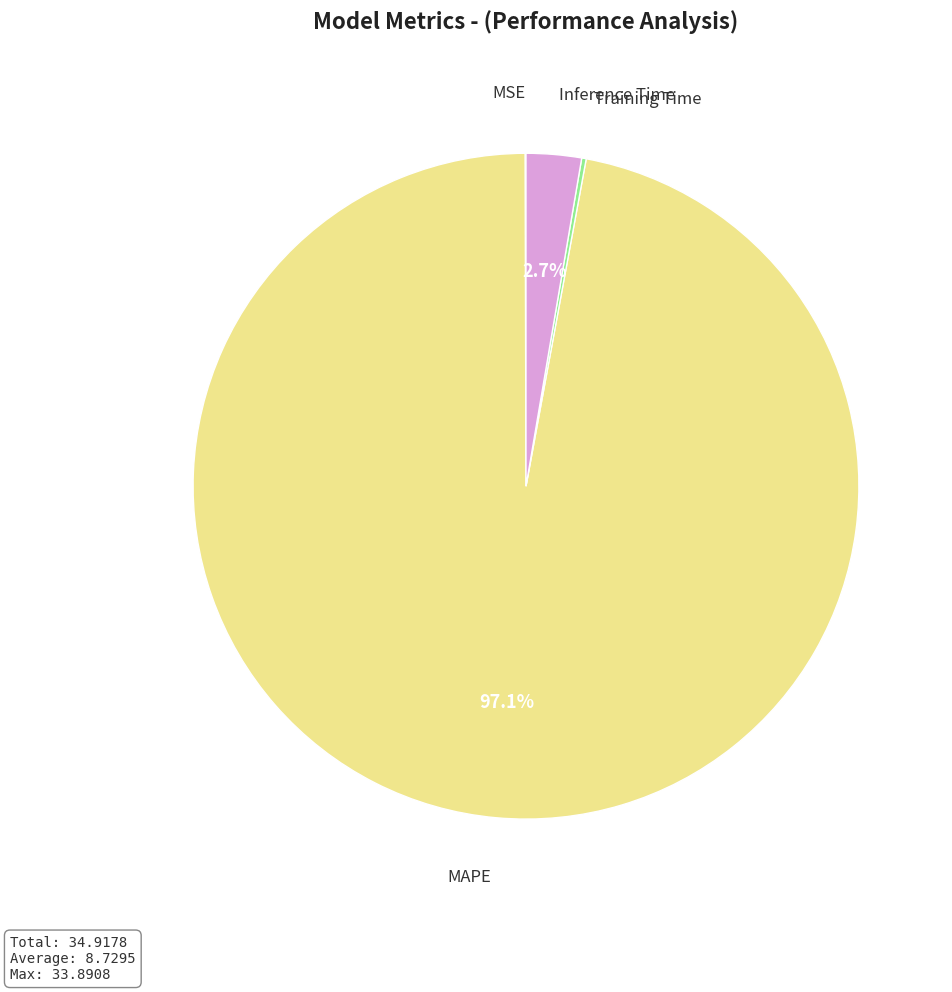

Is there a majority slice in this chart?

Yes